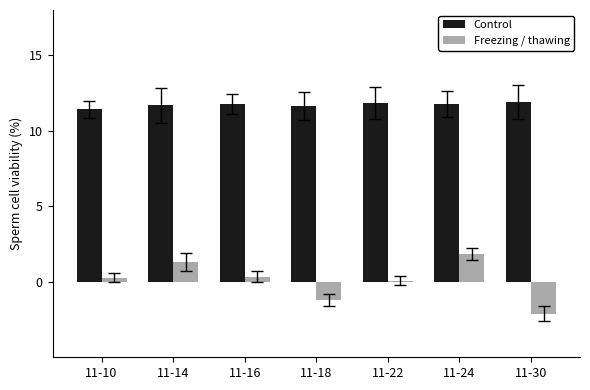

Rank the series at 11-30 from lowest to highest value.

Freezing / thawing, Control